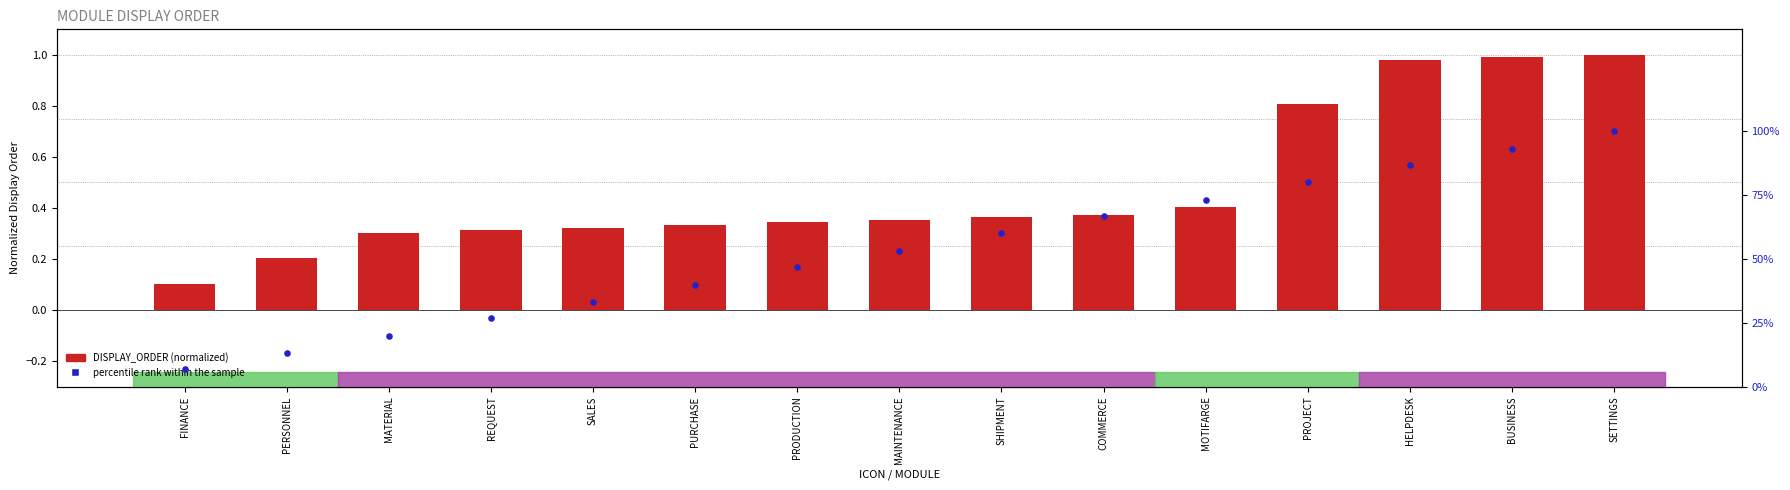

Which series has the widest spread of Y values?

percentile rank within the sample